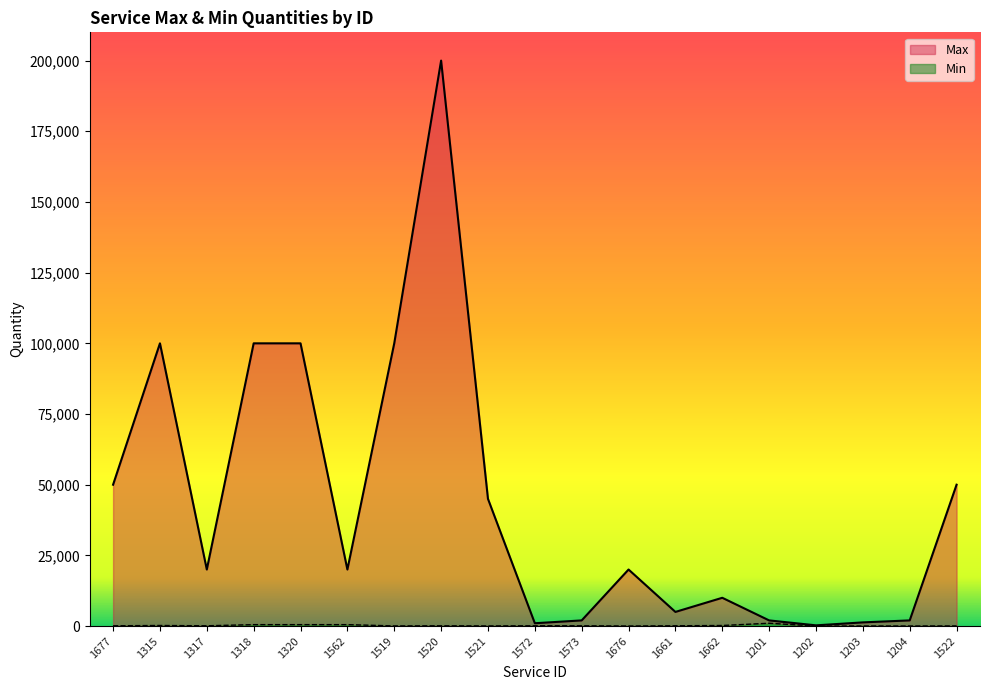

Which series has the largest total across all categories?

Max